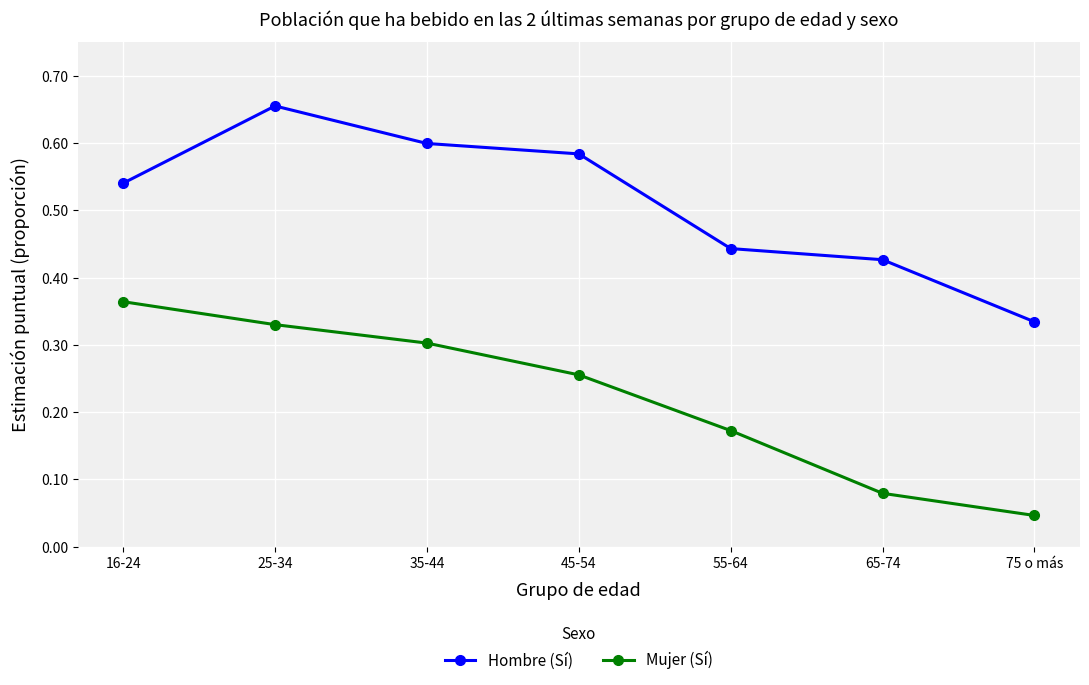

What are all the series names shown in the legend?

Hombre (Sí), Mujer (Sí)